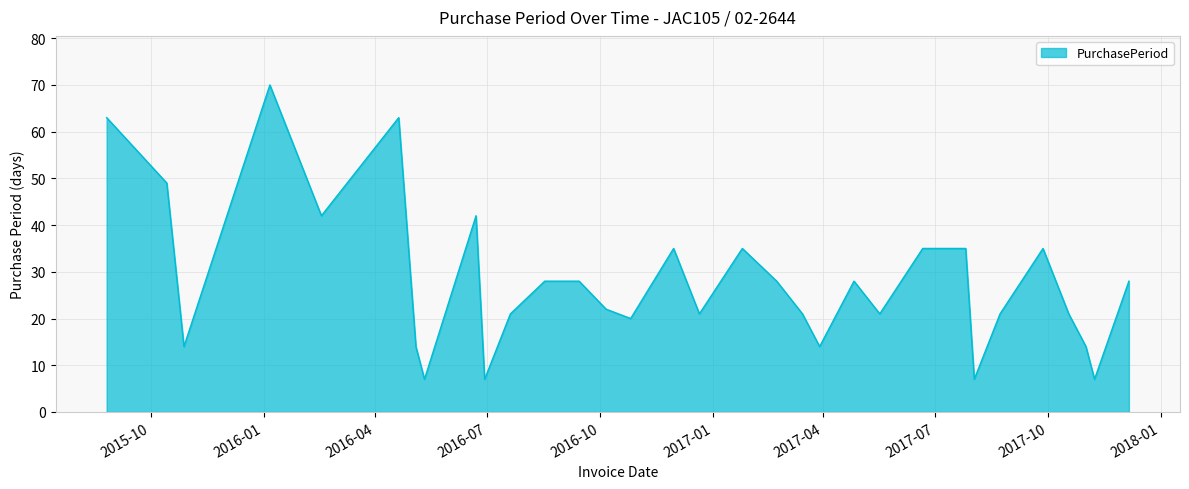

What is the difference between the maximum and second lowest values?

63